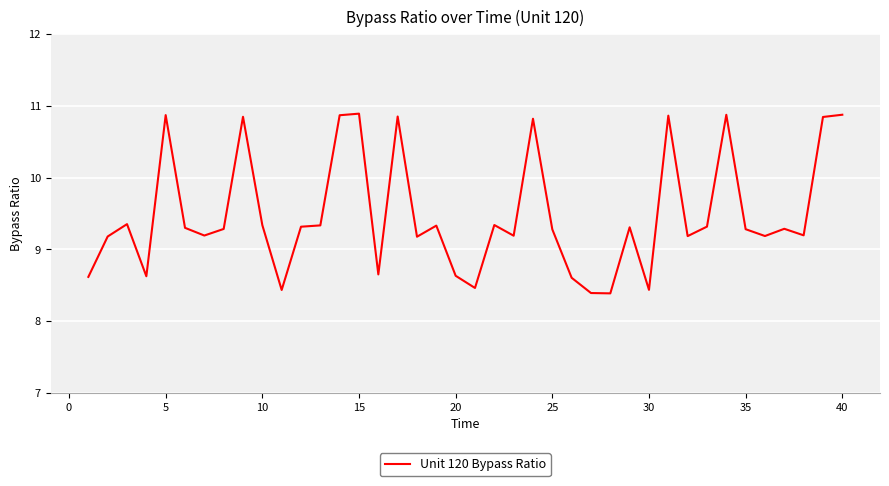

How many distinct data groups are displayed?

1